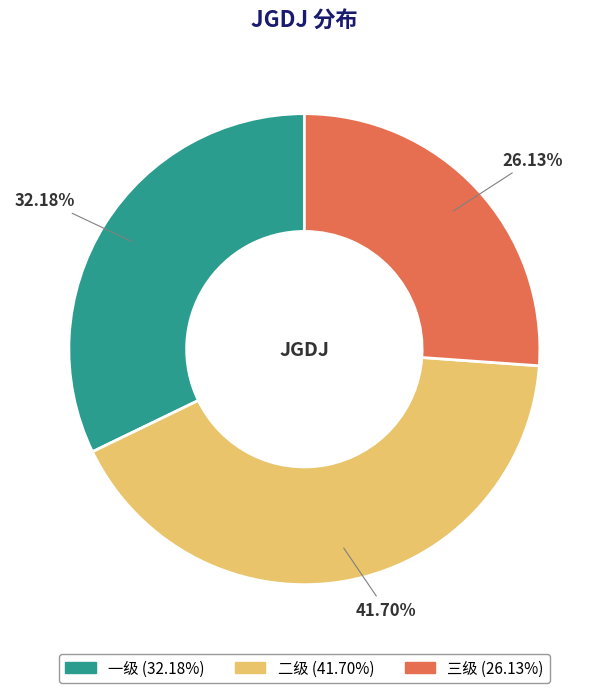

What portion of the pie excludes 一级?

67.8%